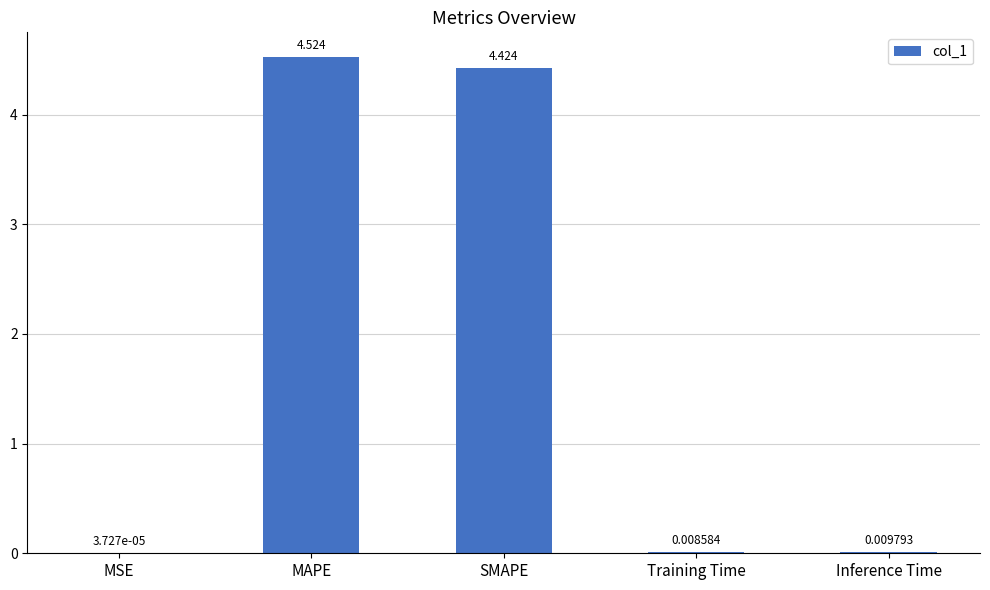

Are the bars horizontal?

No